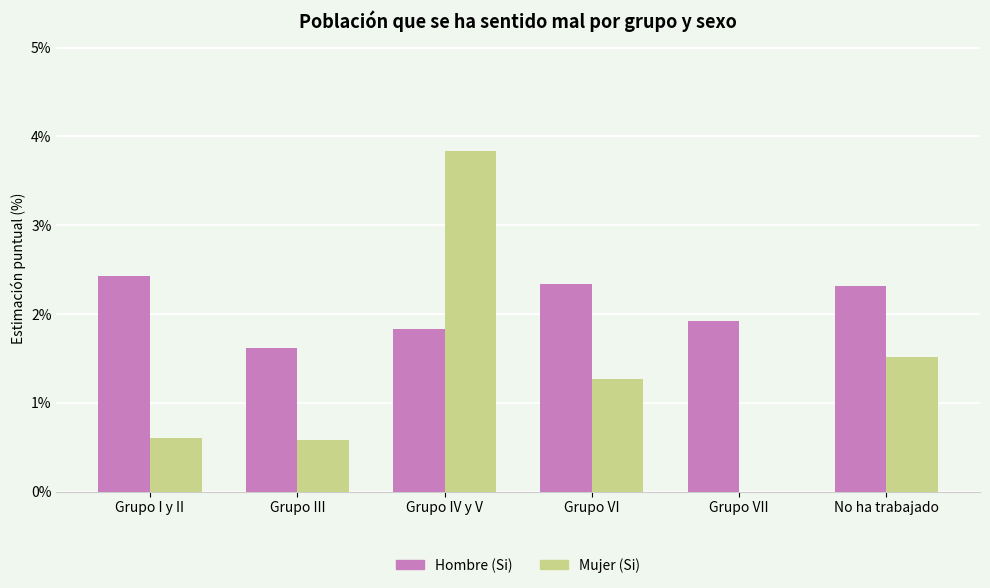

Reading left to right, transcribe all the data shown in this chart.

Hombre (Si): Grupo I y II=2.4	Grupo III=1.6	Grupo IV y V=1.8	Grupo VI=2.3	Grupo VII=1.9	No ha trabajado=2.3
Mujer (Si): Grupo I y II=0.6	Grupo III=0.6	Grupo IV y V=3.8	Grupo VI=1.3	Grupo VII=0.0	No ha trabajado=1.5